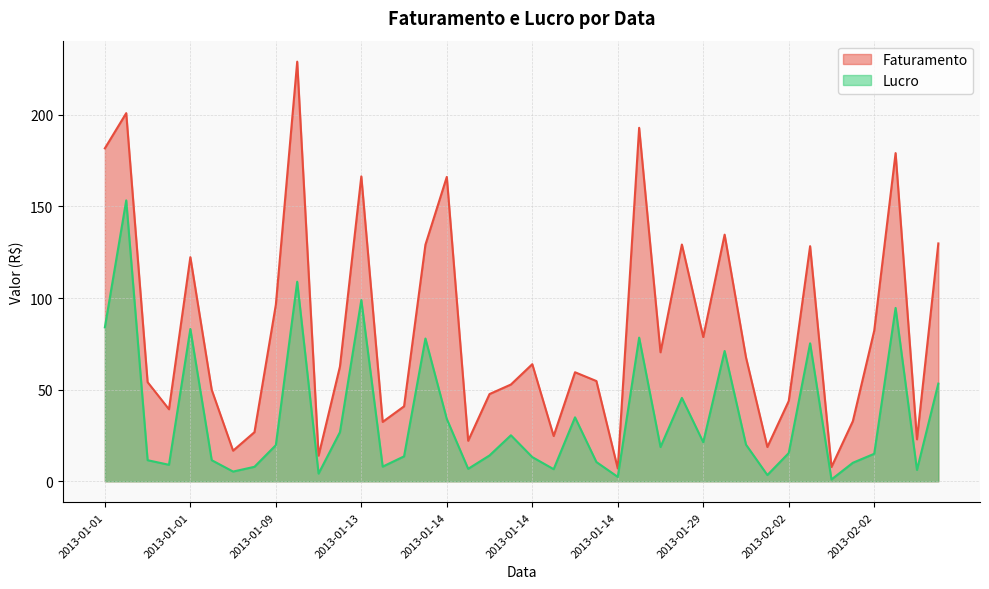

True or false: Lucro has more than 0 interior local peaks.

True